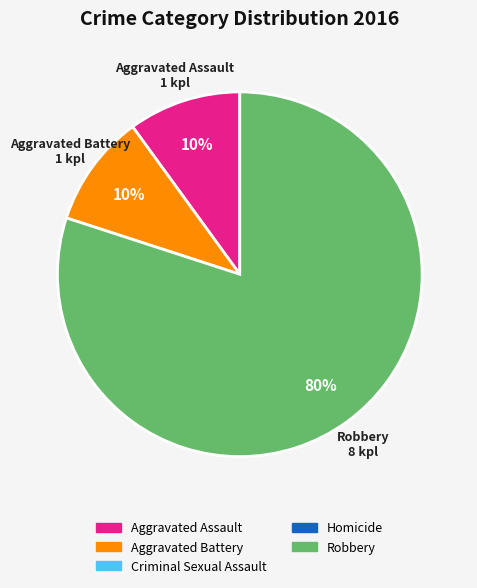

Does any single category account for the majority?

Yes